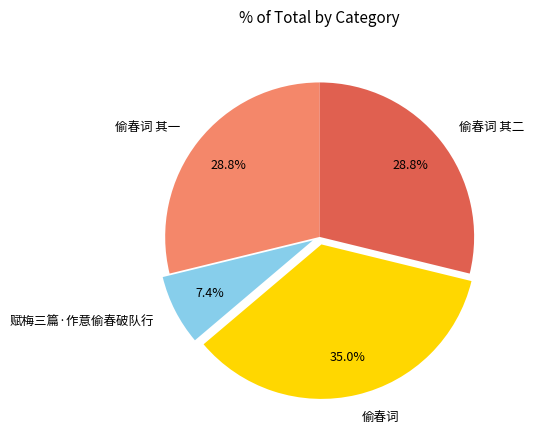

How many slices are in this pie chart?

4